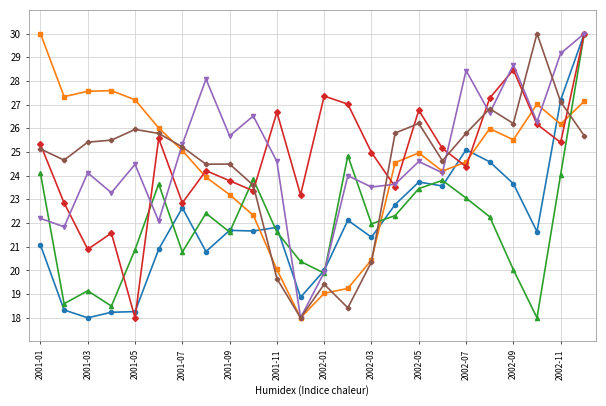

What is the maximum value shown in the chart?

30.0